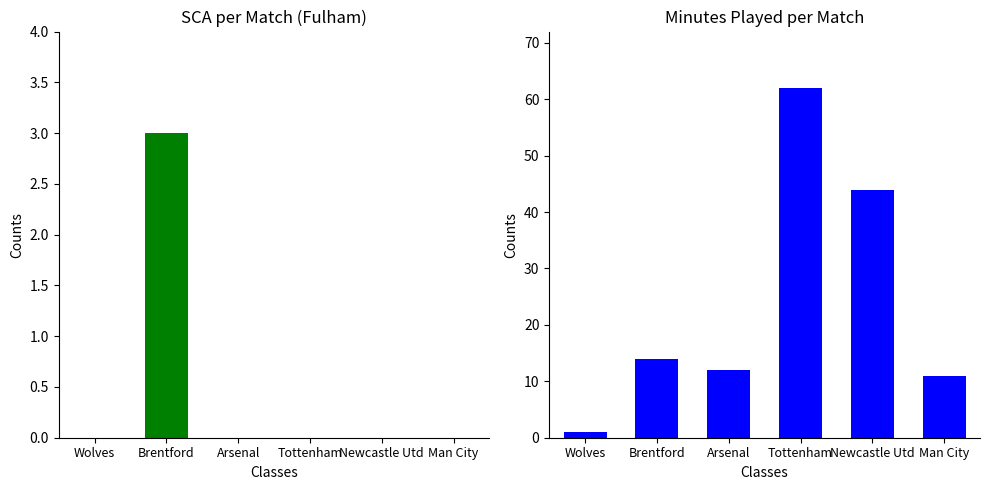

What is the total value across all series at Brentford?

17